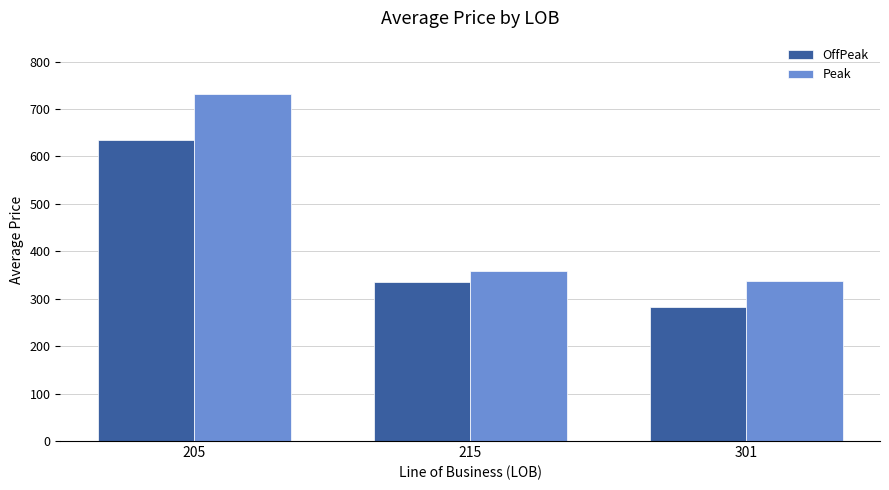

True or false: Peak has a value of 481.5 at 215.

False